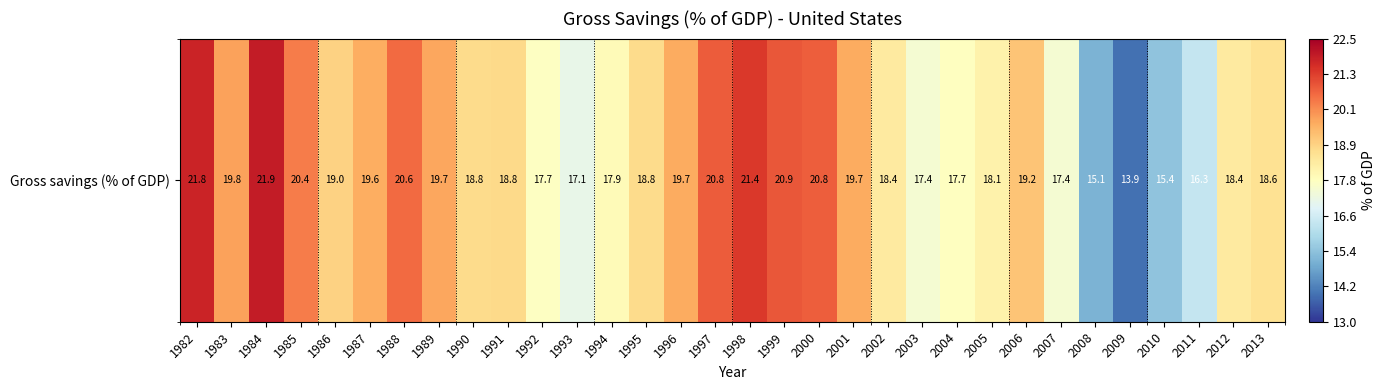

What value does the data have at 2013?

18.6